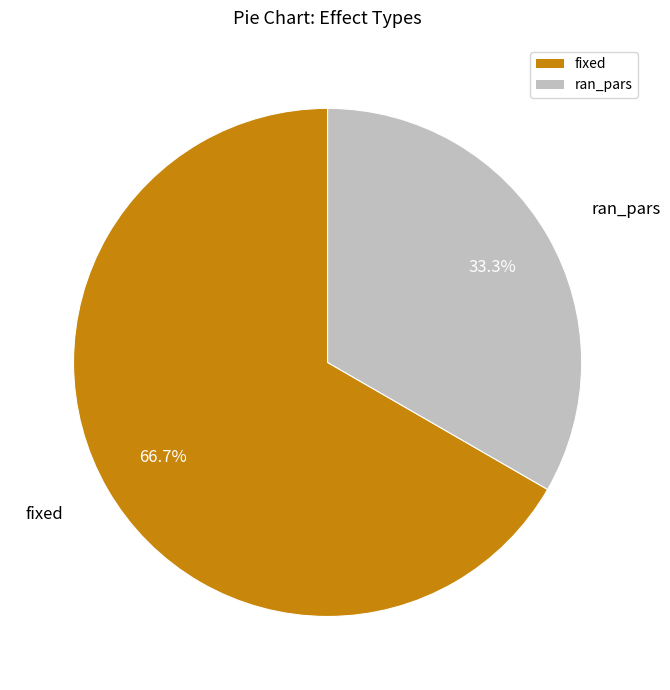

Rank the categories by value from highest to lowest.

fixed, ran_pars